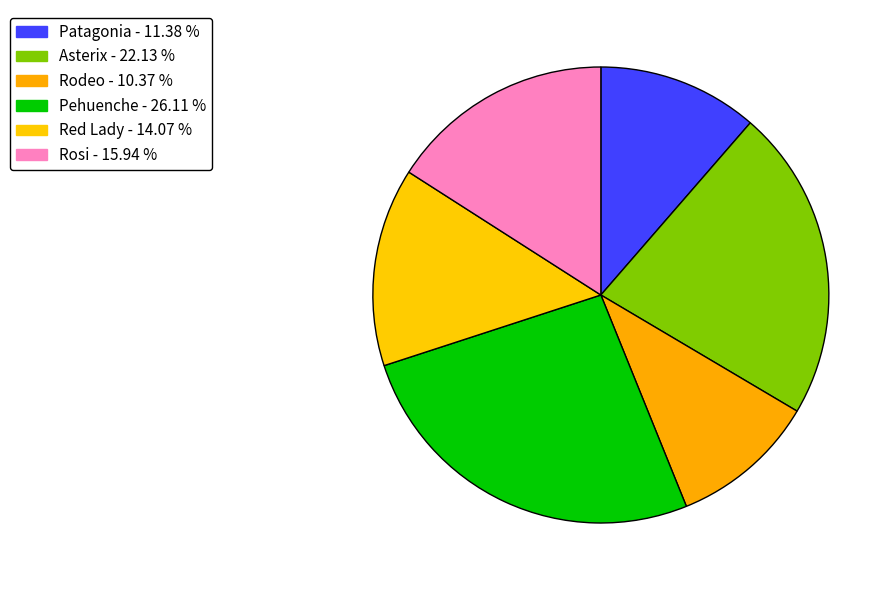

How many slices are in this pie chart?

6